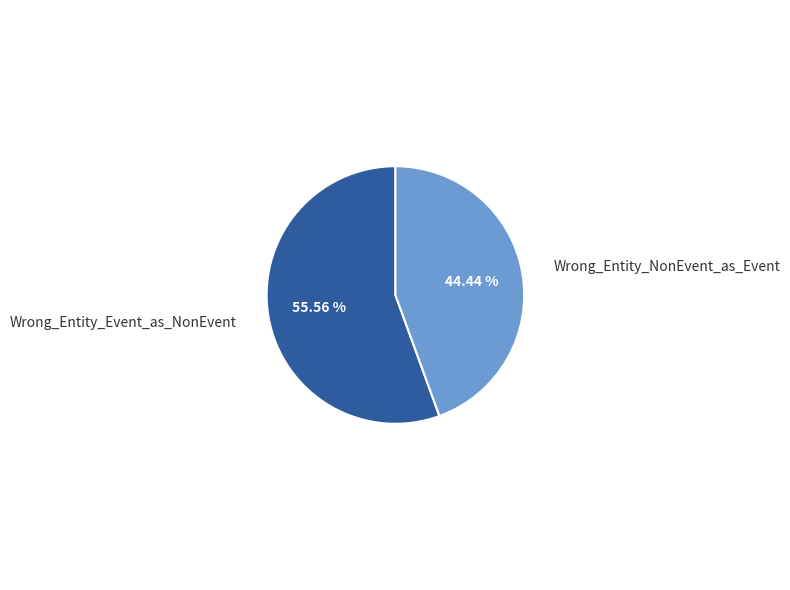

How many segments does this pie chart have?

2